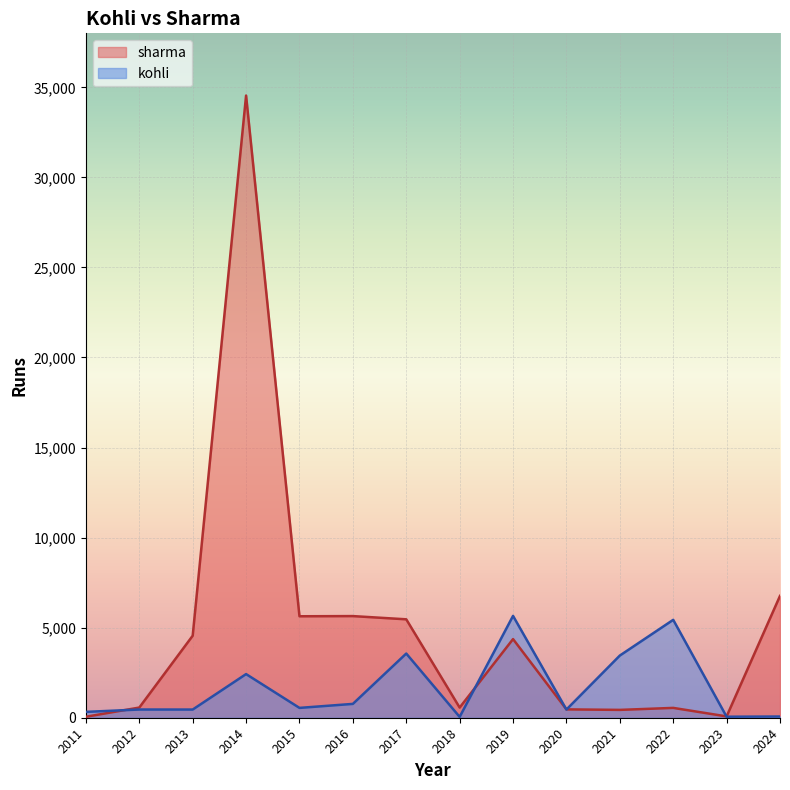

Reading left to right, list all the values displayed in this chart.

sharma: 54	565	4553	34543	5633	5643	5464	564	4366	464	435	546	74	6764
kohli: 325	456	454	2423	546	768	3564	46	5654	454	3452	5435	56	67